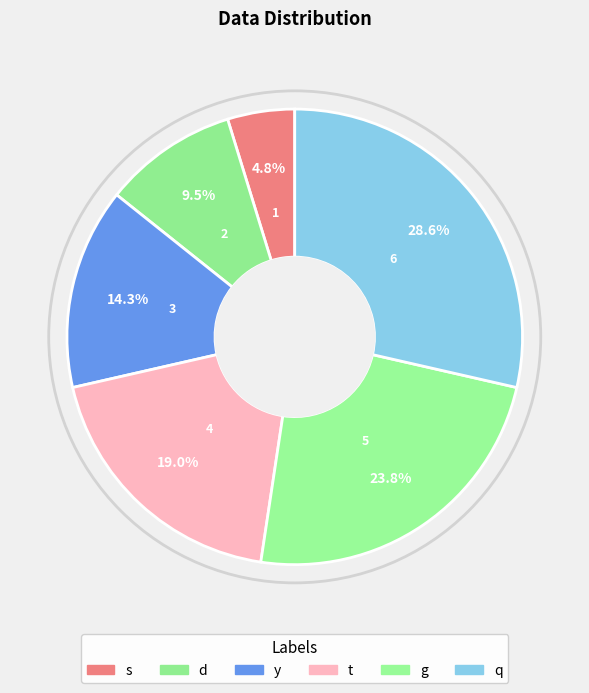

Does y account for over 50% of the chart?

No